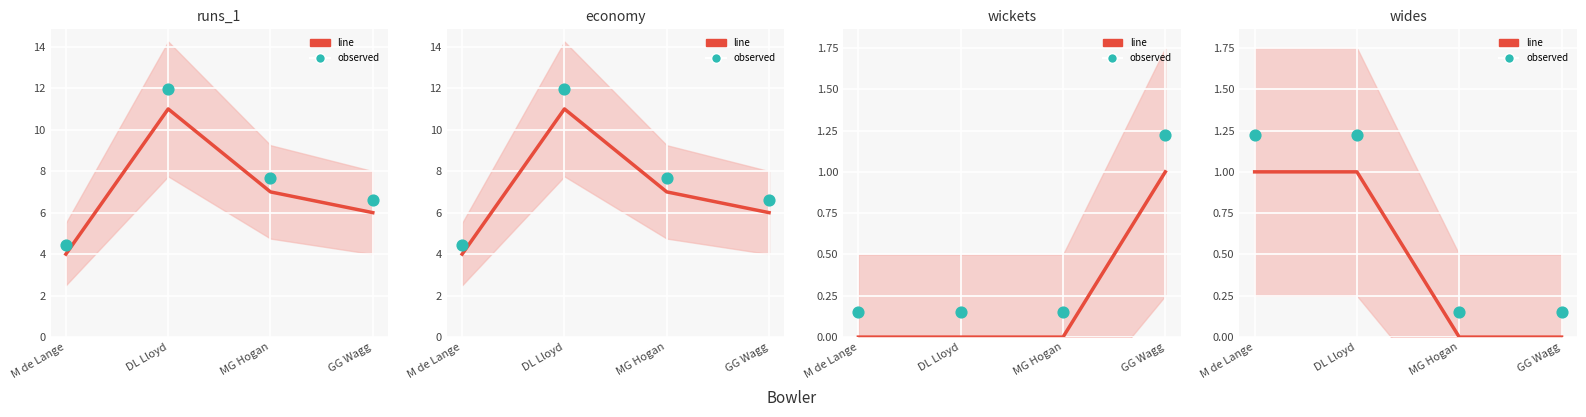

At which category is the sum across all series the highest?

DL Lloyd